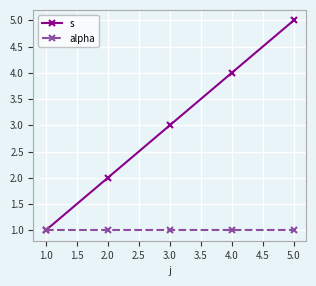

True or false: s has a value of 1 at 1.0.

True